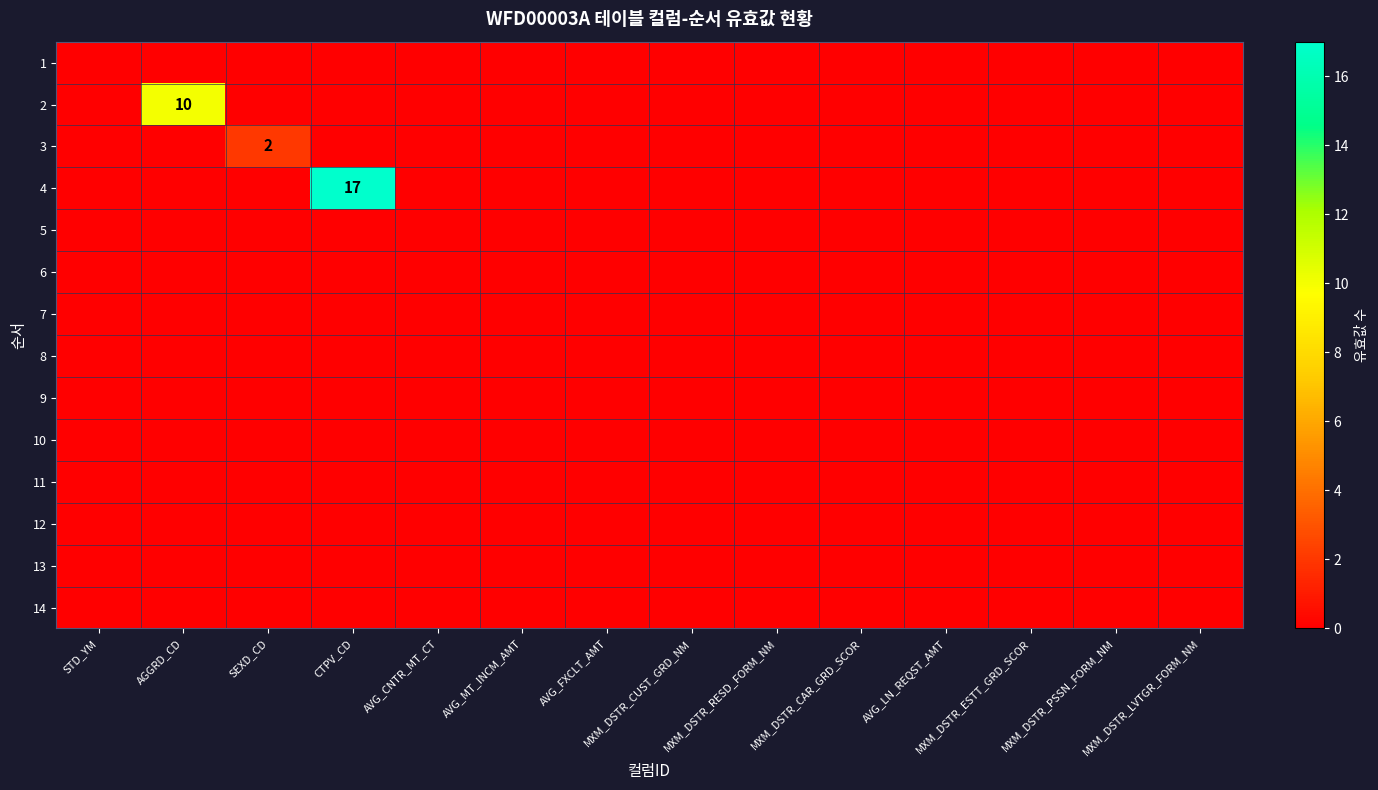

Is the value of 6 at MXM_DSTR_ESTT_GRD_SCOR greater than the value of 14 at AVG_CNTR_MT_CT?

No